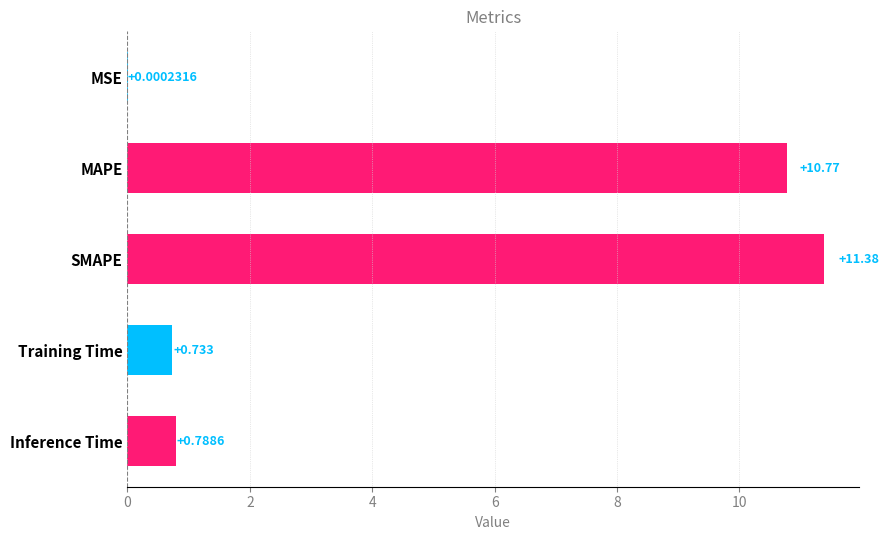

What is the maximum value shown in the chart?

11.4